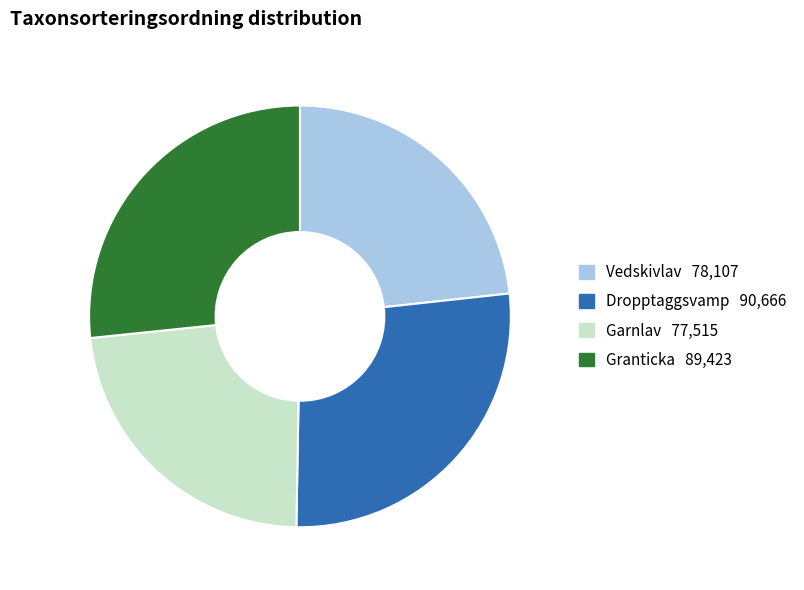

The Dropptaggsvamp slice represents 27% of the pie. True or false?

True